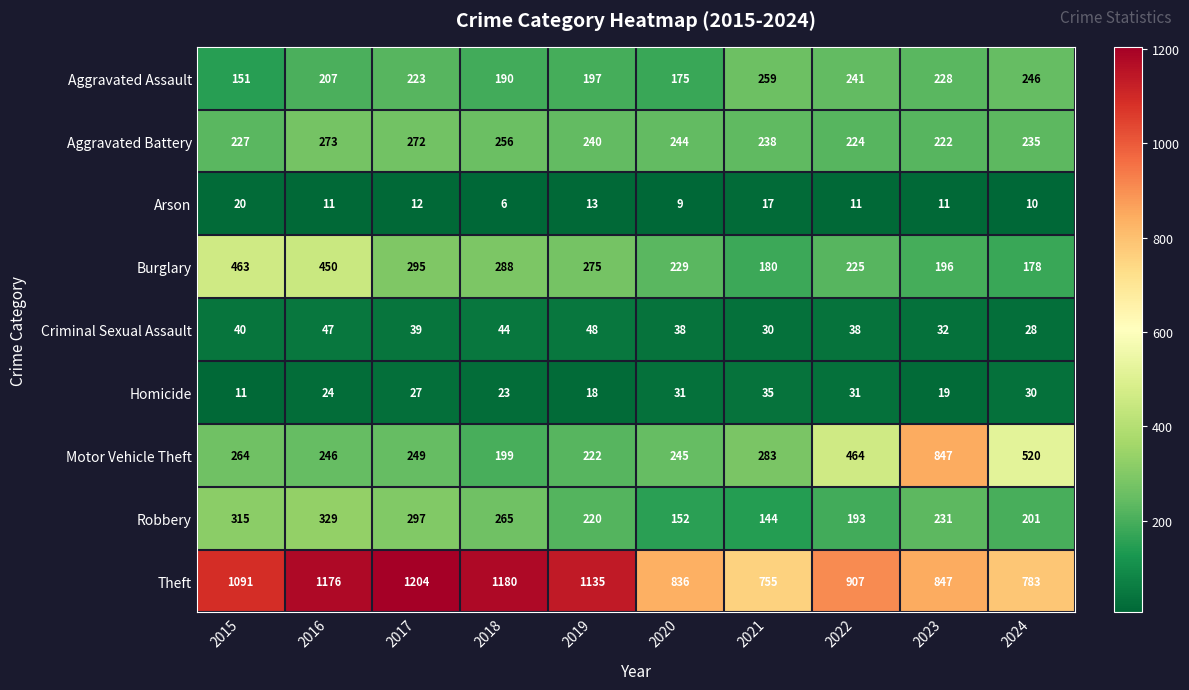

Which series has the largest range (max minus min)?

Motor Vehicle Theft